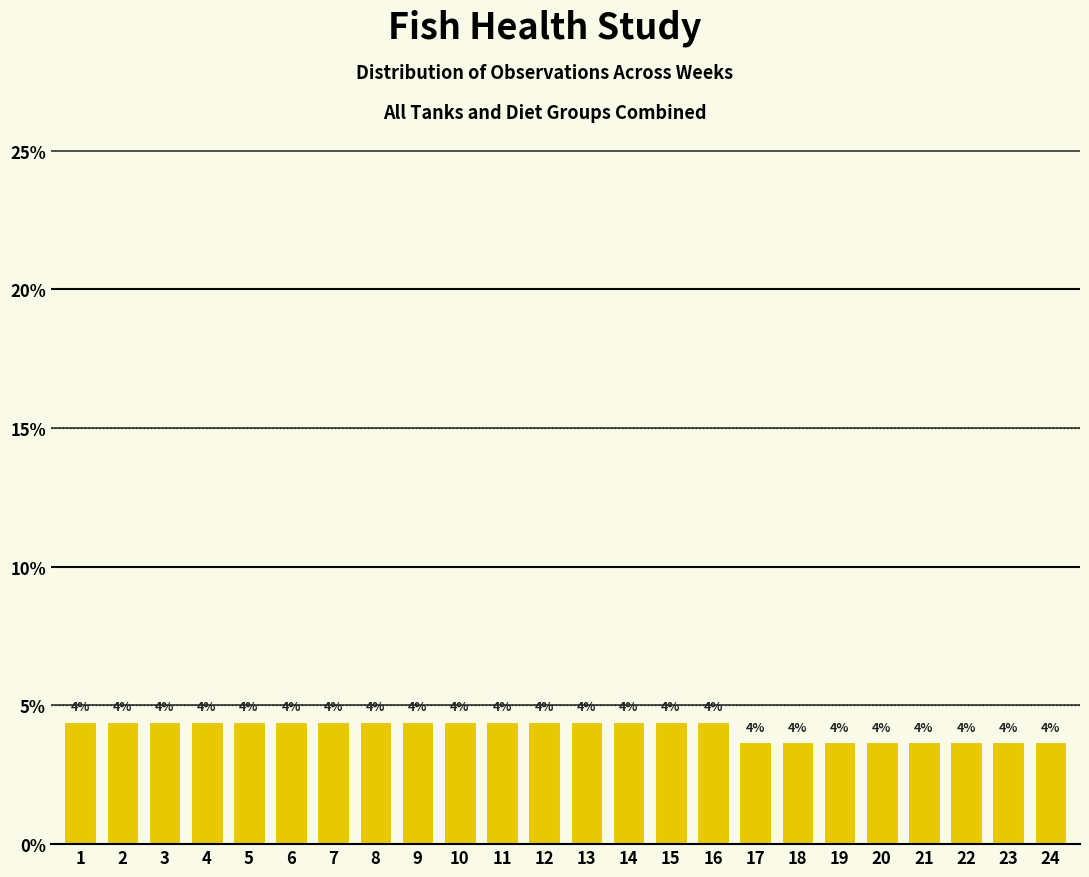

How many bars are there in total?

24